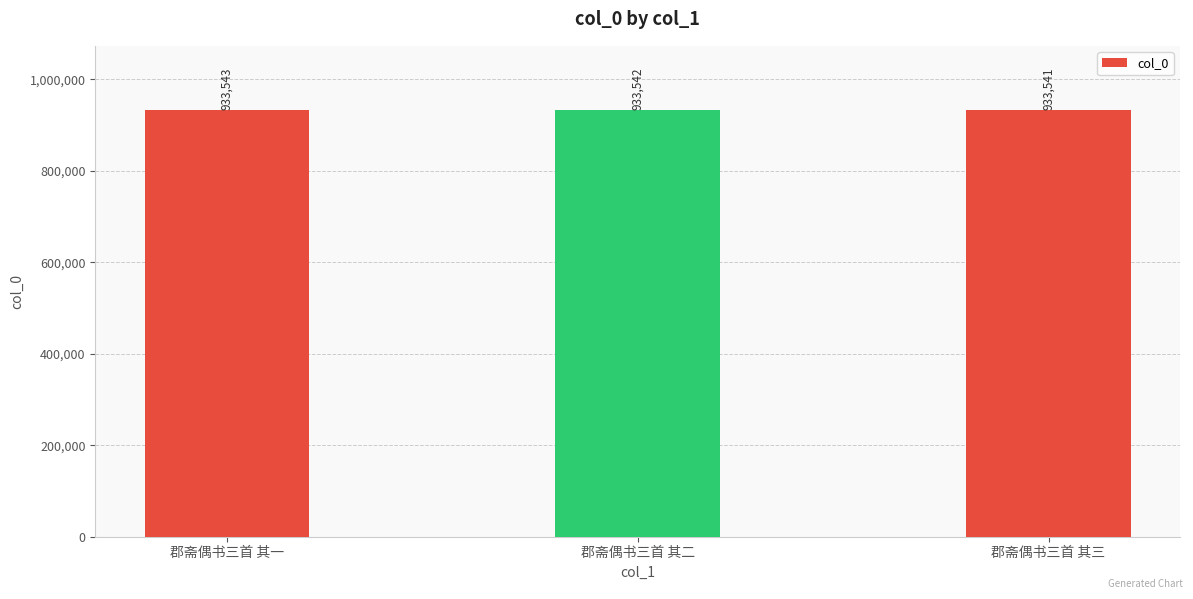

What is the value of the 1st bar from the left?

933543